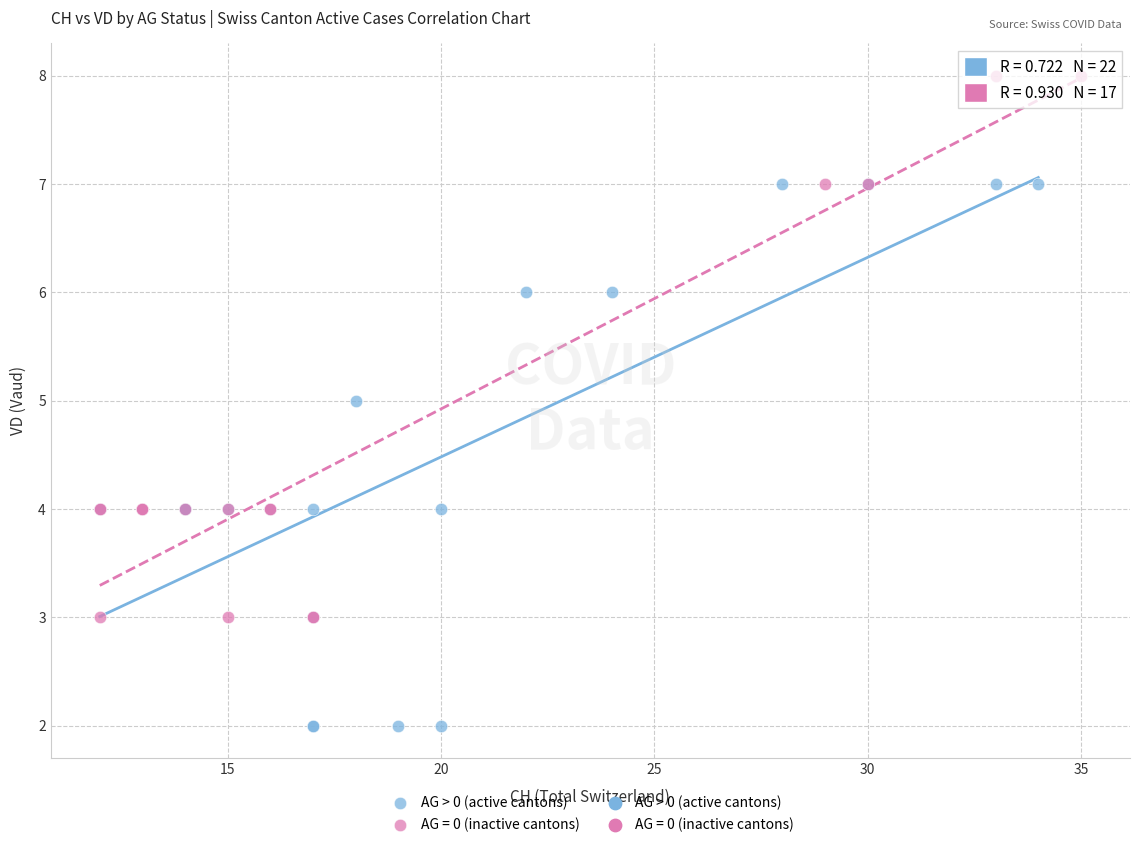

Which series contains the lowest Y value?

AG > 0 (active cantons)